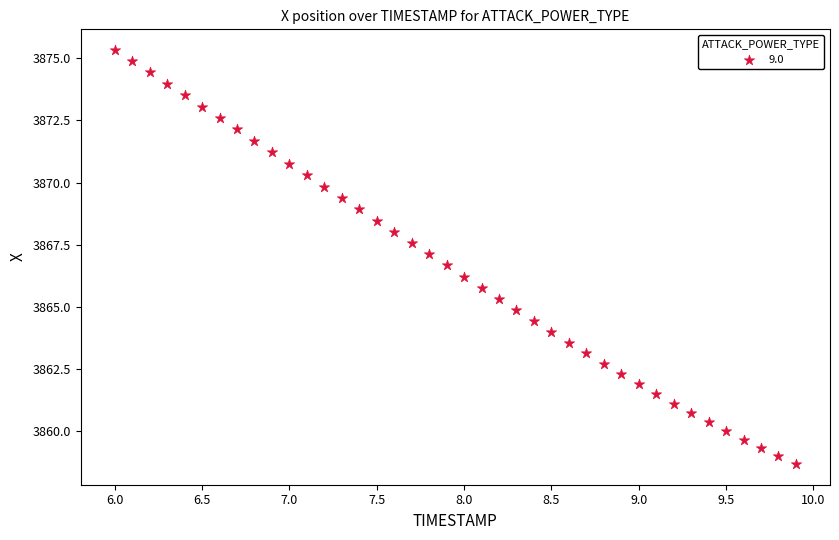

What is the range of X values (max minus min)?

3.9